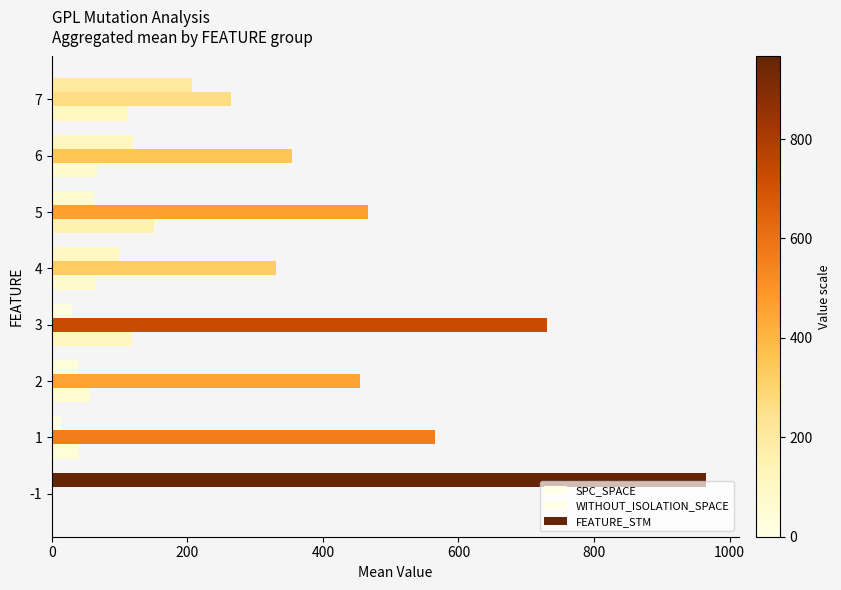

What is the greatest value displayed?

966.0